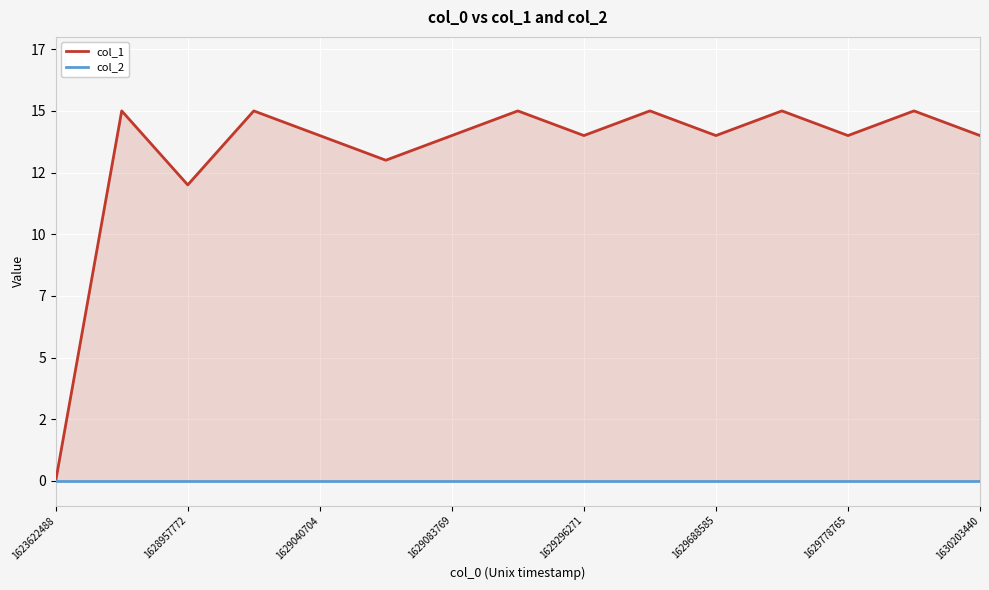

How many lines are shown in the chart?

2